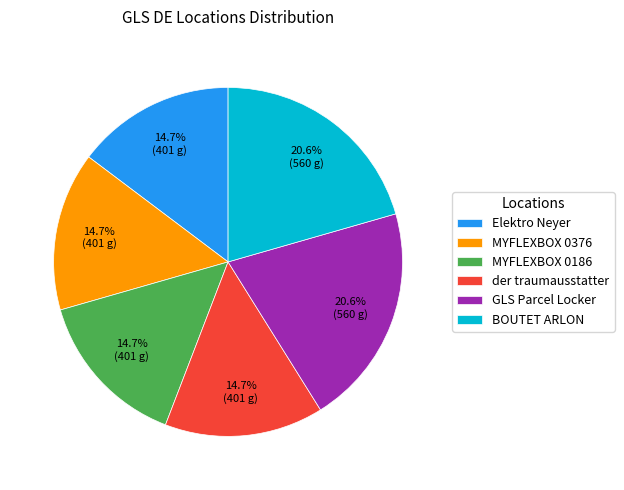

Do MYFLEXBOX 0186 and BOUTET ARLON together represent more than half of the pie?

No